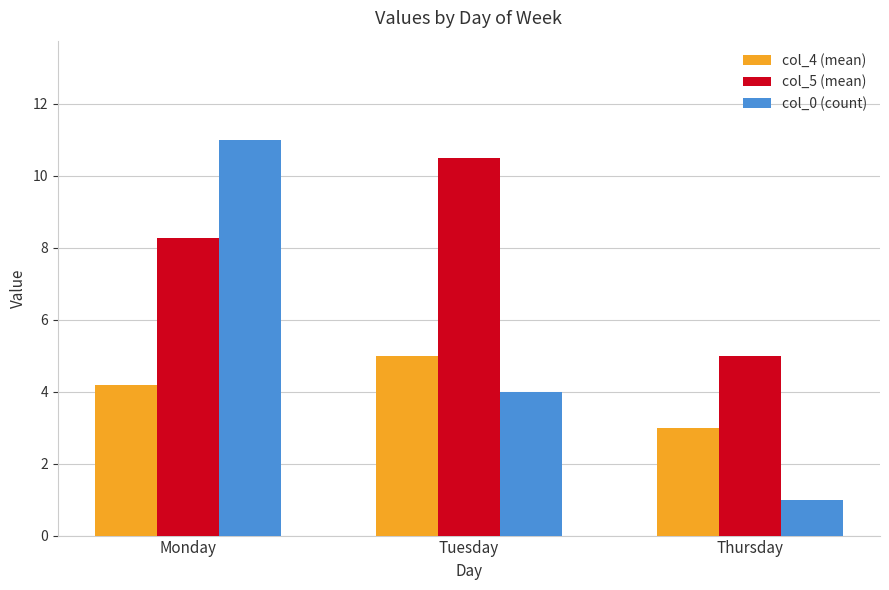

Reading left to right, extract all data points from this chart.

col_4 (mean): Monday=4.2	Tuesday=5.0	Thursday=3.0
col_5 (mean): Monday=8.3	Tuesday=10.5	Thursday=5.0
col_0 (count): Monday=11.0	Tuesday=4.0	Thursday=1.0